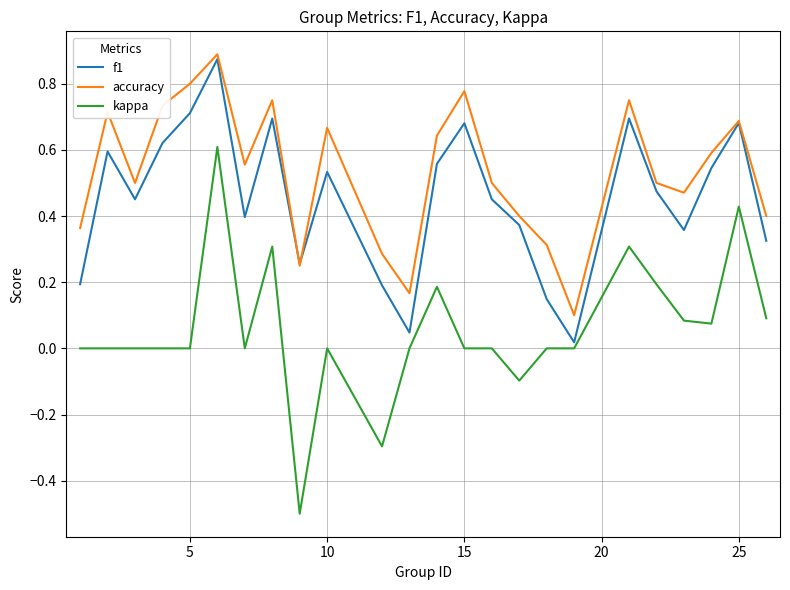

Which series has the largest total across all categories?

accuracy